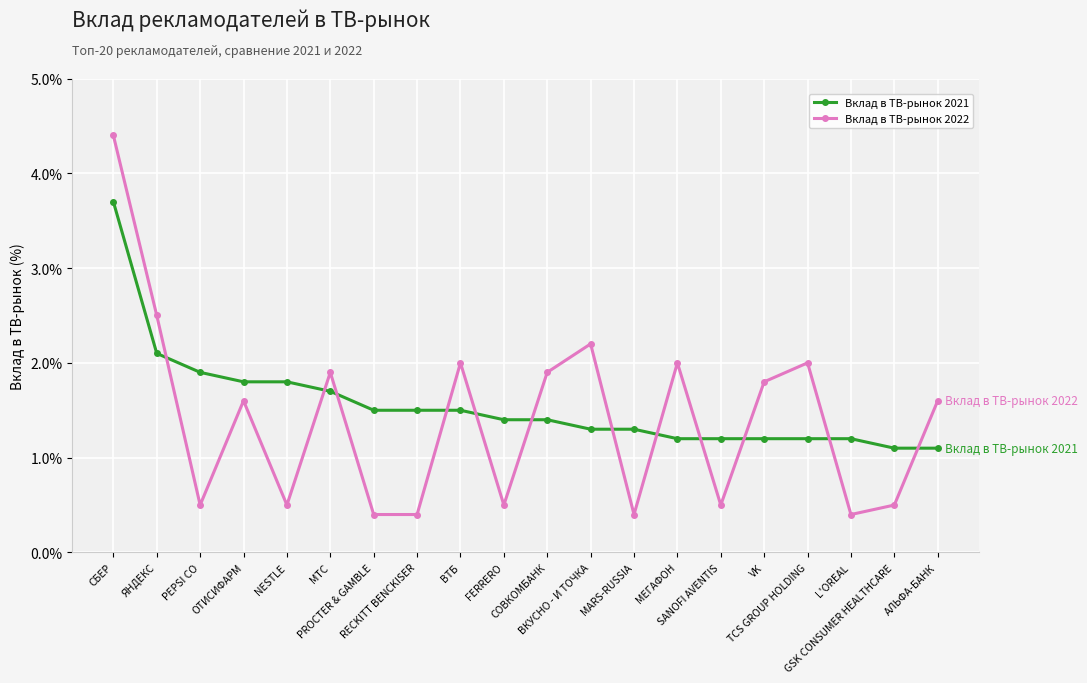

Does the chart display data point markers on the line(s)?

Yes